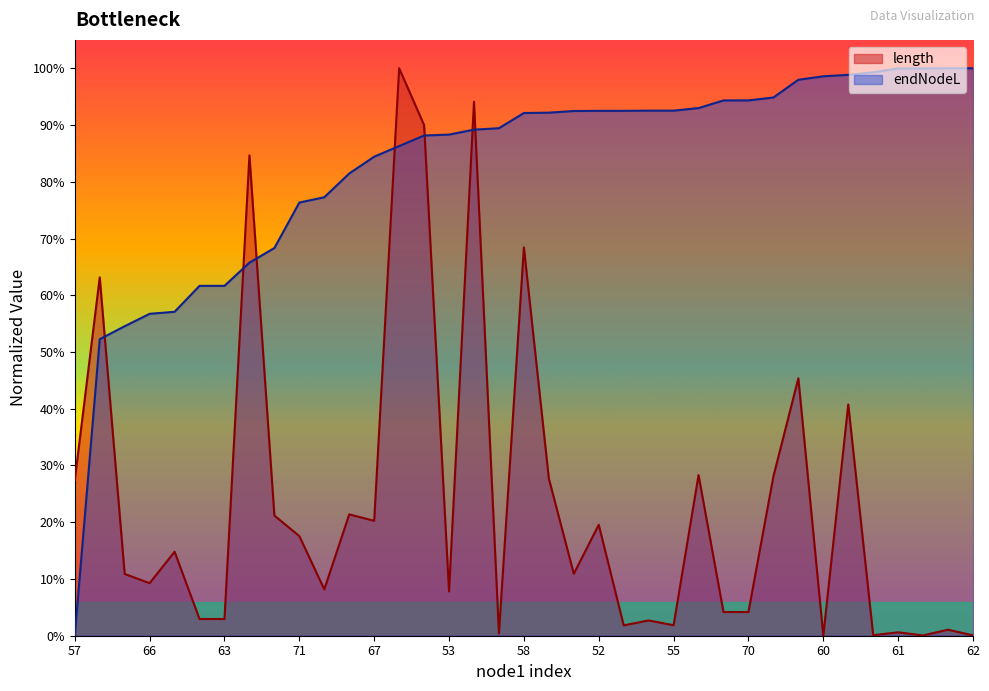

Reading right to left, transcribe all the data shown in this chart.

length: 0.0	0.0	0.0	0.0	0.0	0.4	0.0	0.5	0.3	0.0	0.0	0.3	0.0	0.0	0.0	0.2	0.1	0.3	0.7	0.0	0.9	0.1	0.9	1.0	0.2	0.2	0.1	0.2	0.2	0.8	0.0	0.0	0.1	0.1	0.1	0.6	0.3
endNodeL: 1.0	1.0	1.0	1.0	1.0	1.0	1.0	1.0	0.9	0.9	0.9	0.9	0.9	0.9	0.9	0.9	0.9	0.9	0.9	0.9	0.9	0.9	0.9	0.9	0.8	0.8	0.8	0.8	0.7	0.7	0.6	0.6	0.6	0.6	0.5	0.5	0.0